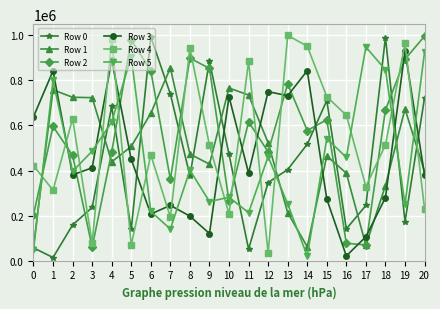

What is the spread (max minus min) of values at 19?

792057